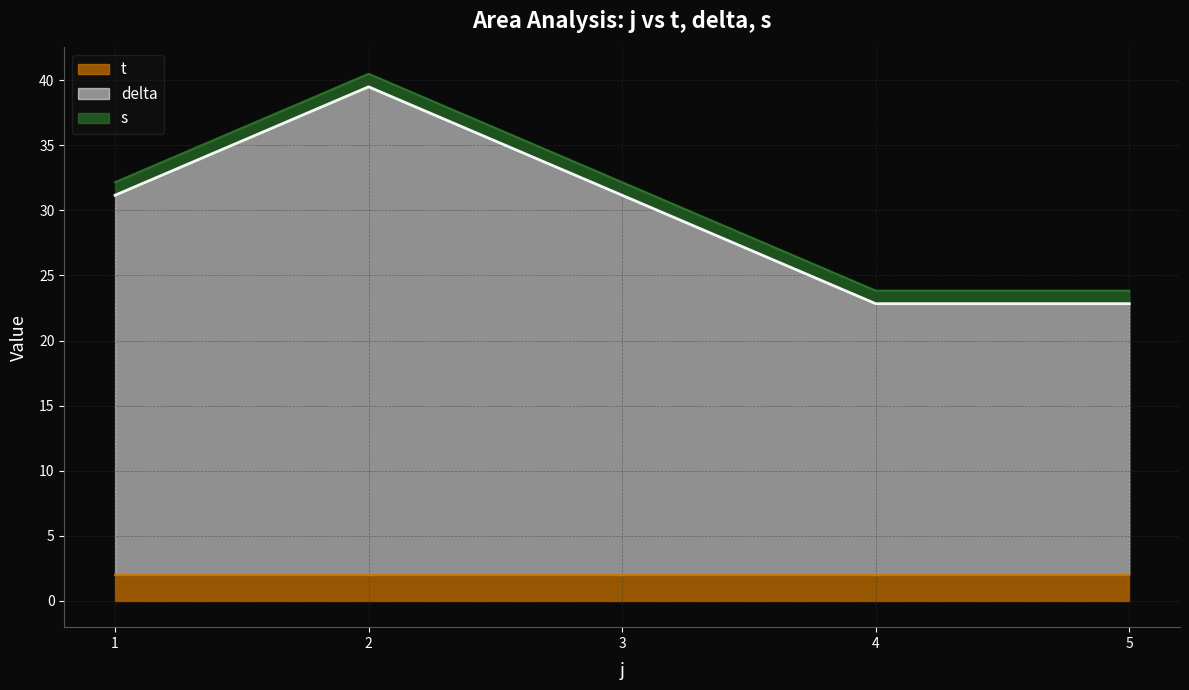

What are all the series names shown in the legend?

t, delta, s